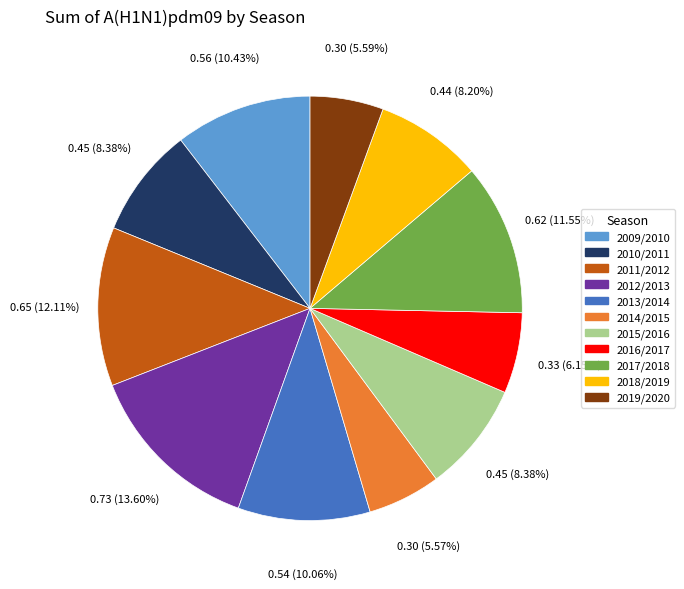

How many slices are in this pie chart?

11